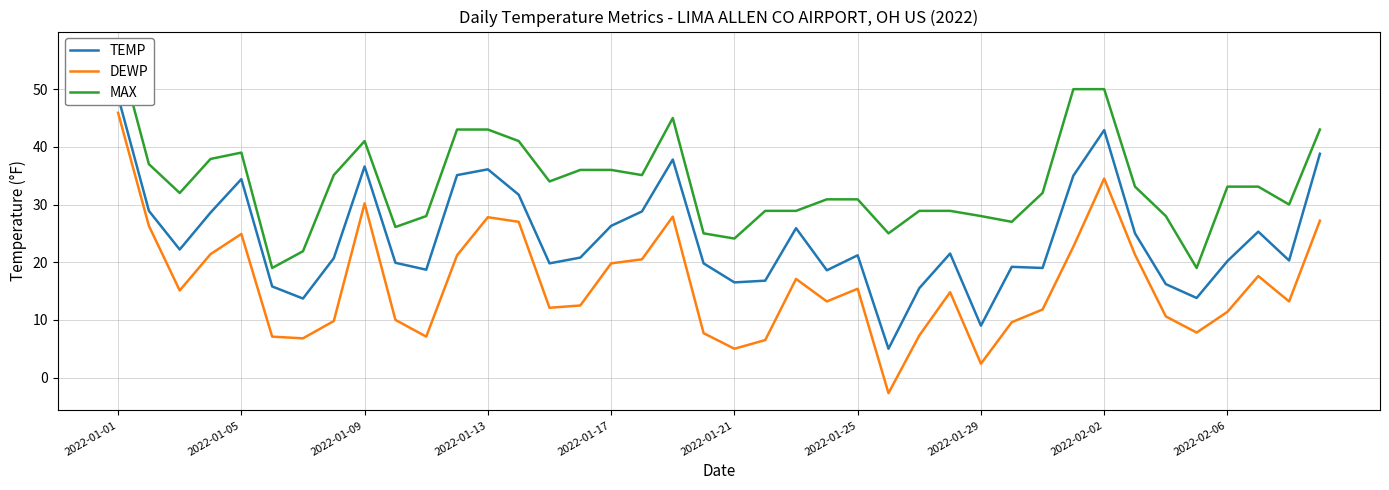

Rank the series by their average value, from lowest to highest.

DEWP, TEMP, MAX